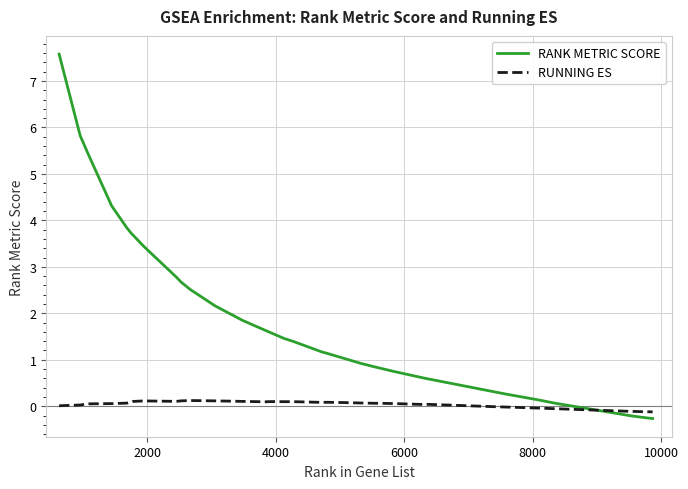

Which series has the largest range (max minus min)?

RANK METRIC SCORE